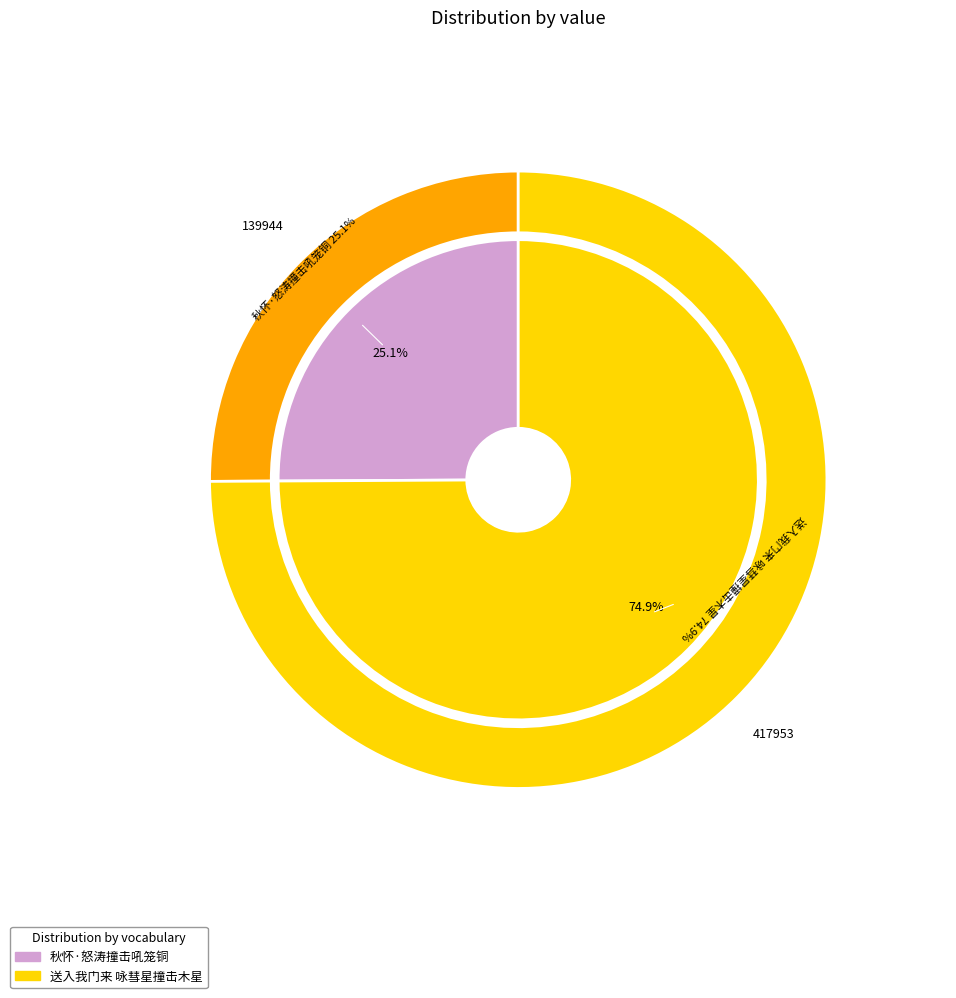

Is it true that 送入我门来 咏彗星撞击木星 is 69% of the pie?

False